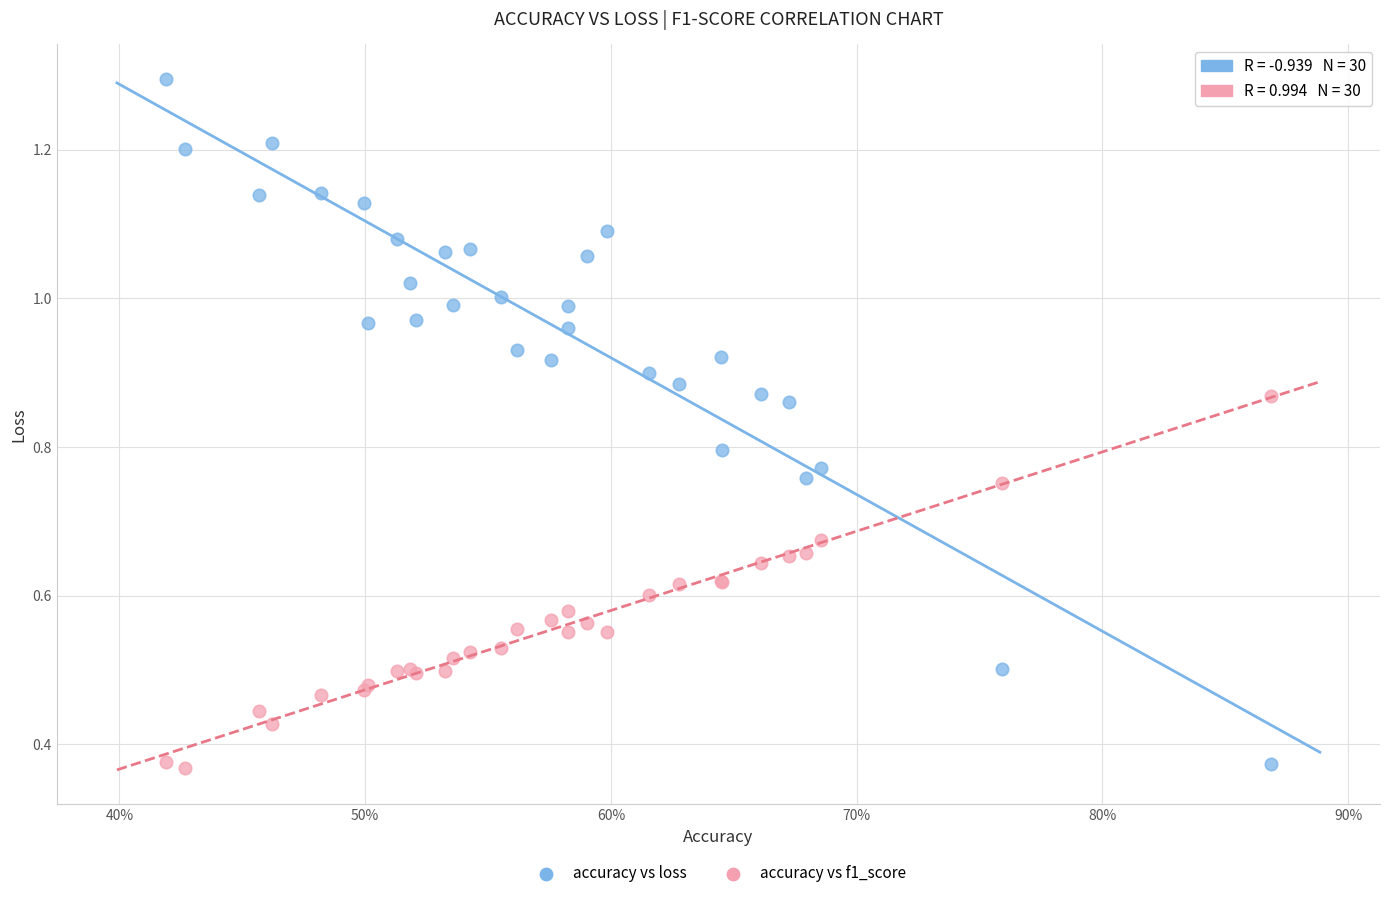

Which series has the largest Y range (max minus min)?

accuracy vs loss